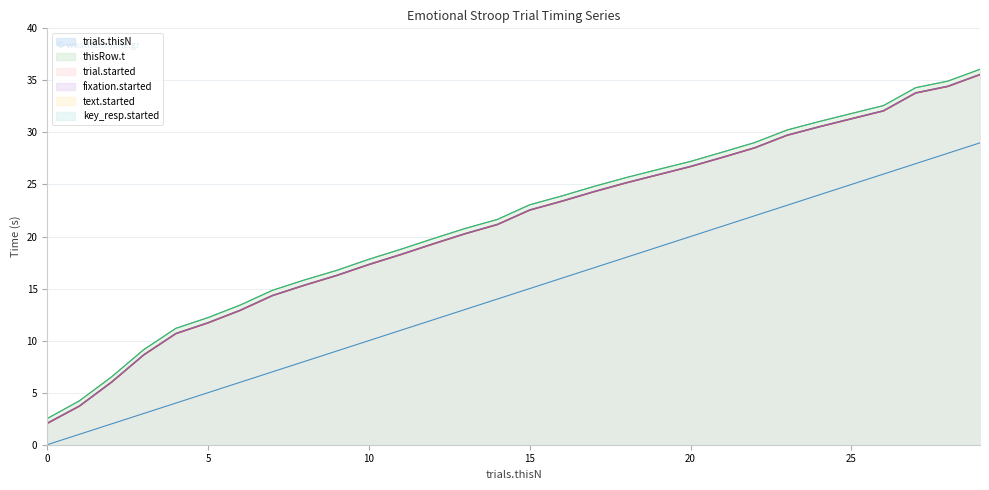

True or false: key_resp.started has more than 1 interior local peaks.

False